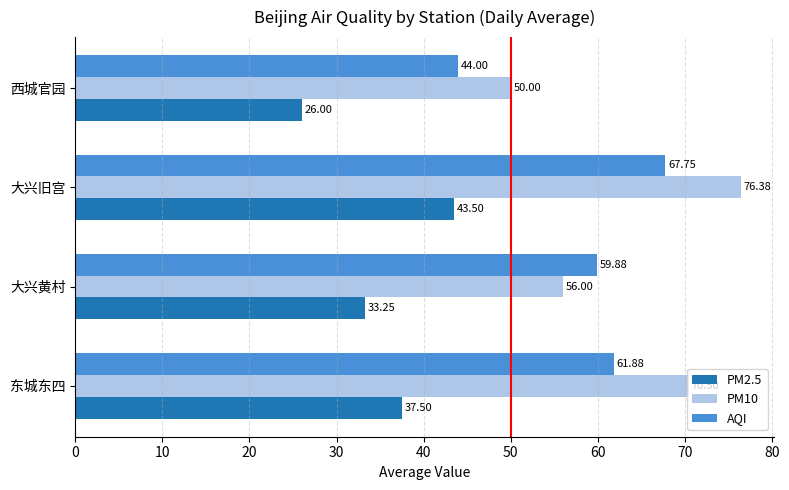

At how many categories does at least one series exceed 47?

4